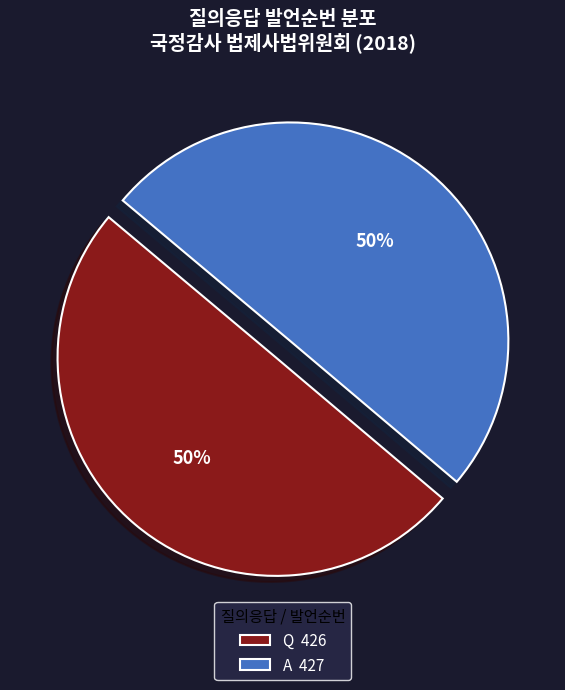

The A slice represents 50% of the pie. True or false?

True